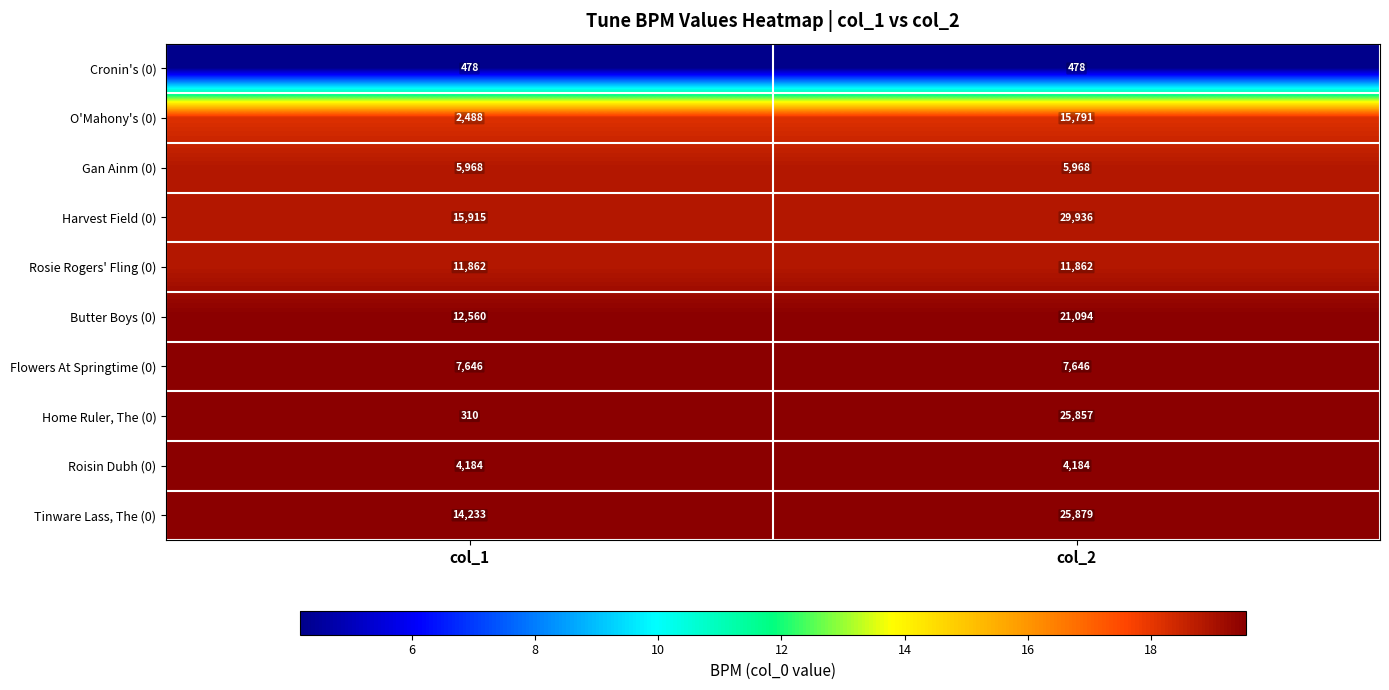

The value of Harvest Field (0) at col_1 is 15915. True or false?

True